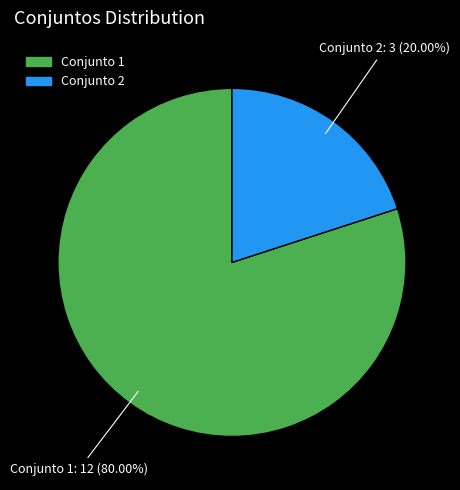

Does any single category account for the majority?

Yes